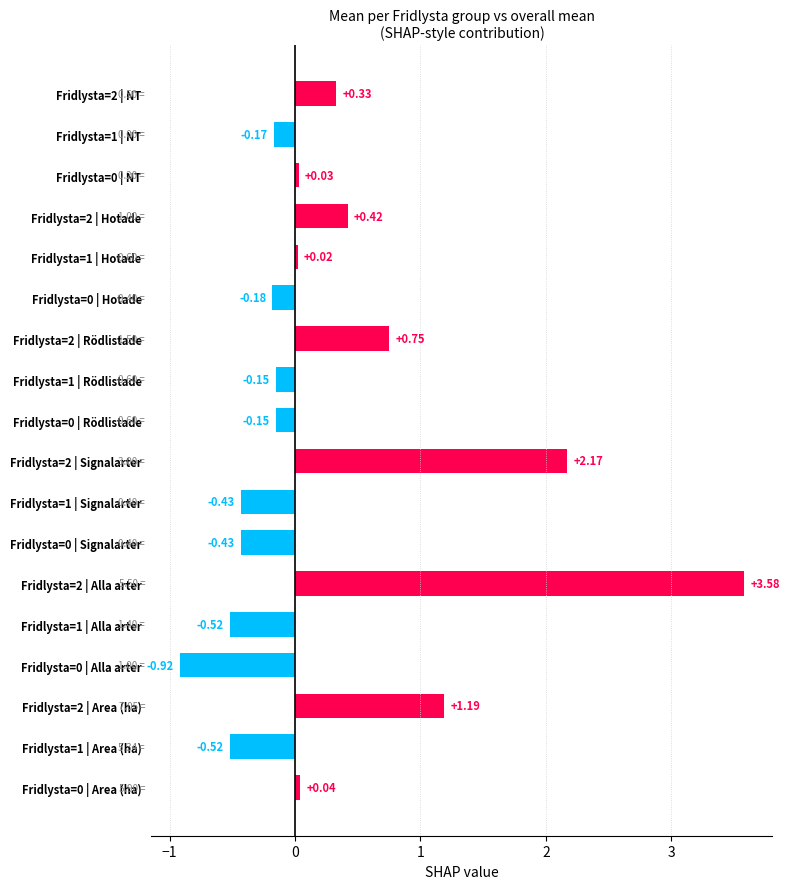

Which has a higher value, Fridlysta=1 | Area (ha) or Fridlysta=2 | Area (ha)?

Fridlysta=2 | Area (ha)